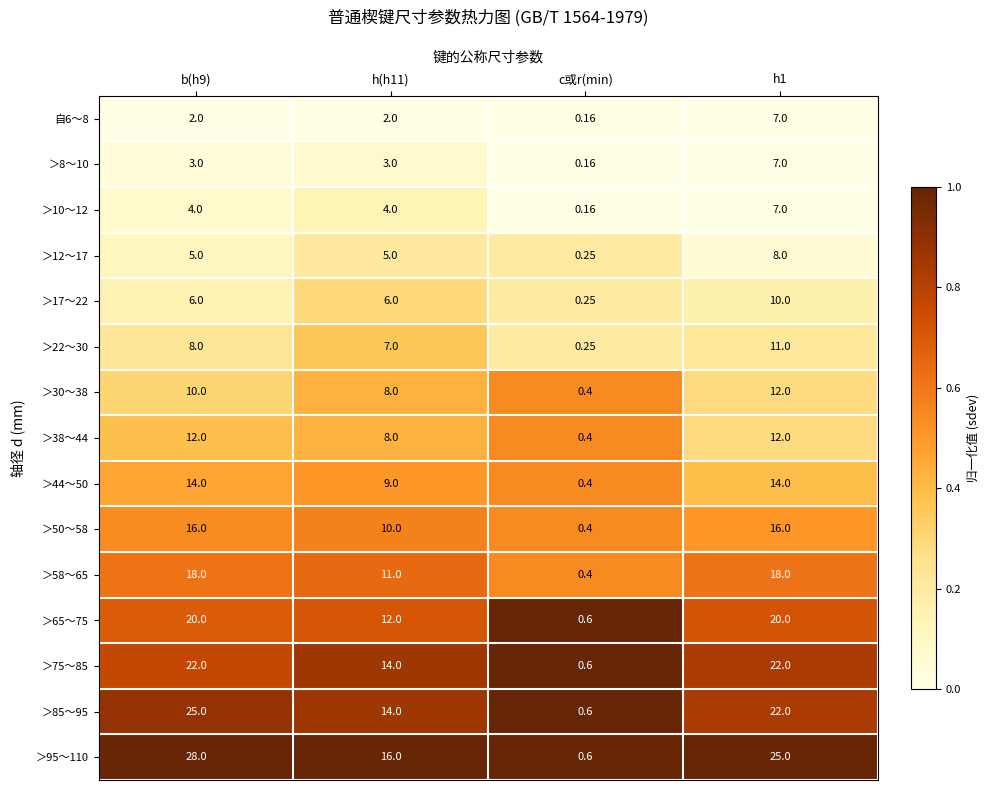

At which label does ＞58～65 reach its minimum?

c或r(min)